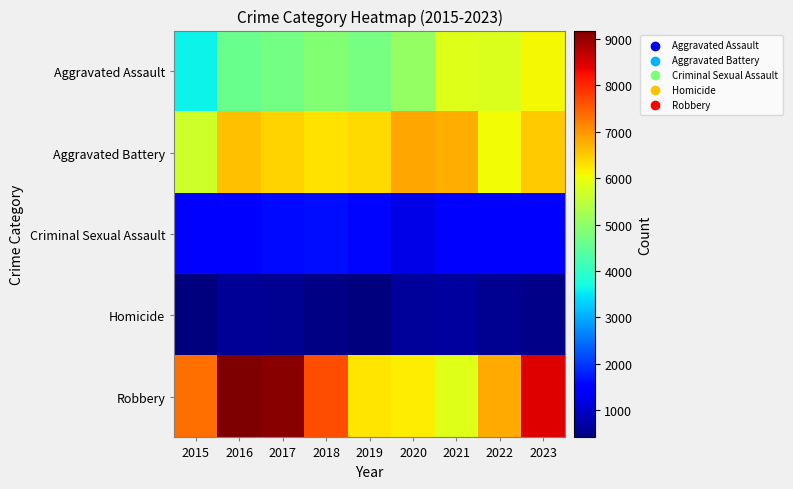

Which series has the largest total across all categories?

Robbery